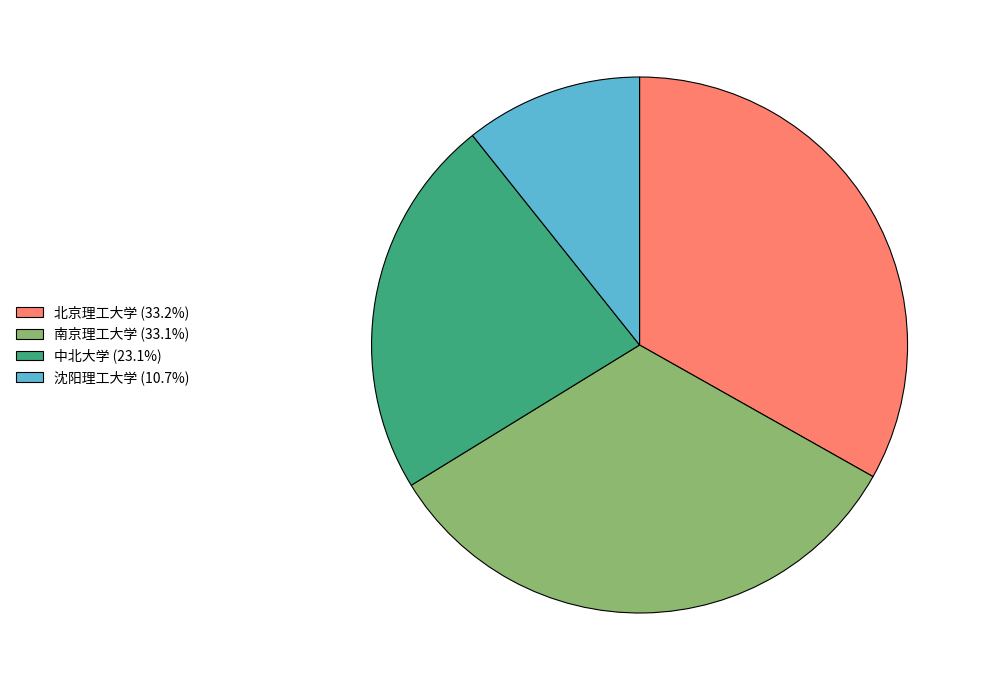

Approximately how many times larger is the value at 沈阳理工大学 (10.7%) compared to 南京理工大学 (33.1%)?

0.3